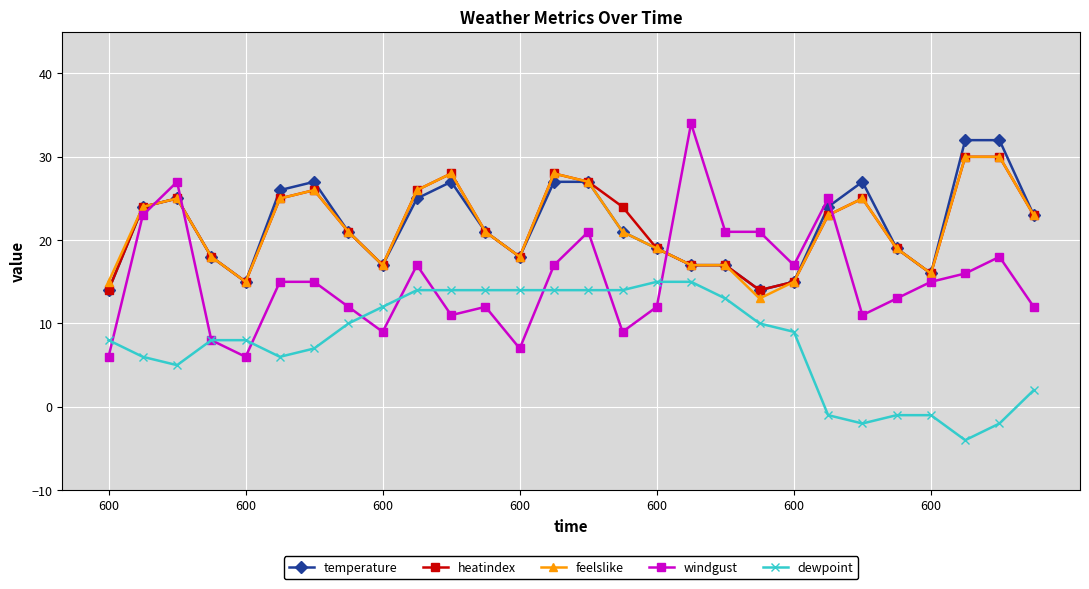

Does the chart have visible grid lines?

Yes